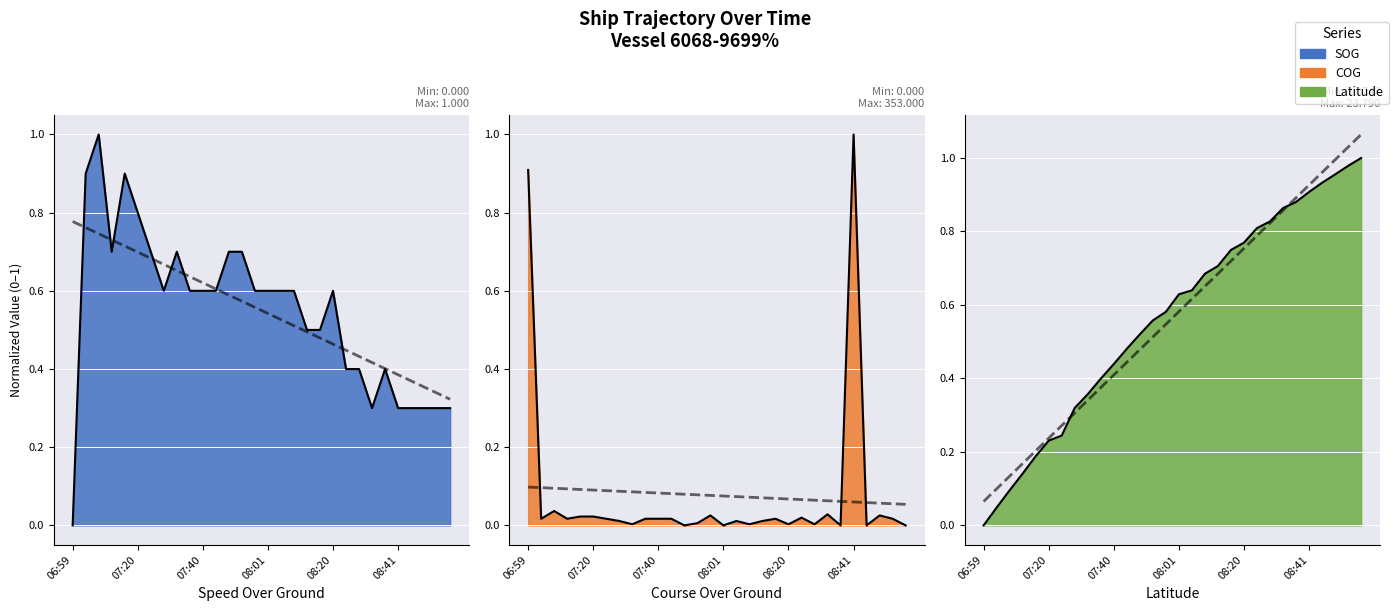

Is the value of SOG at 08:01 greater than the value of Latitude at 08:34?

No